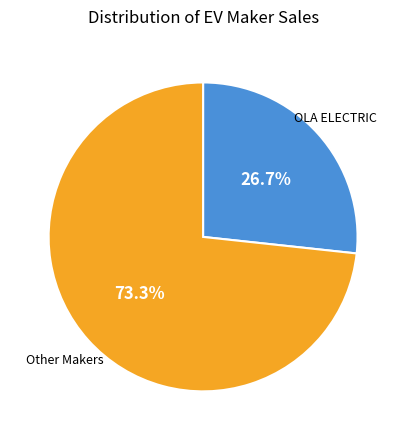

Does any single category account for the majority?

Yes